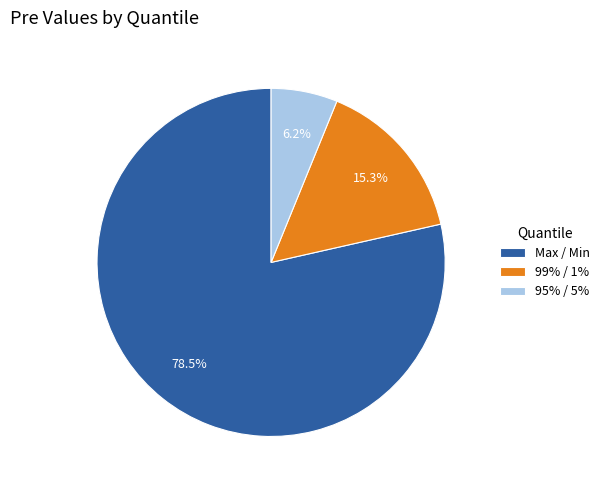

To the nearest percent, what is the average slice percentage?

33%